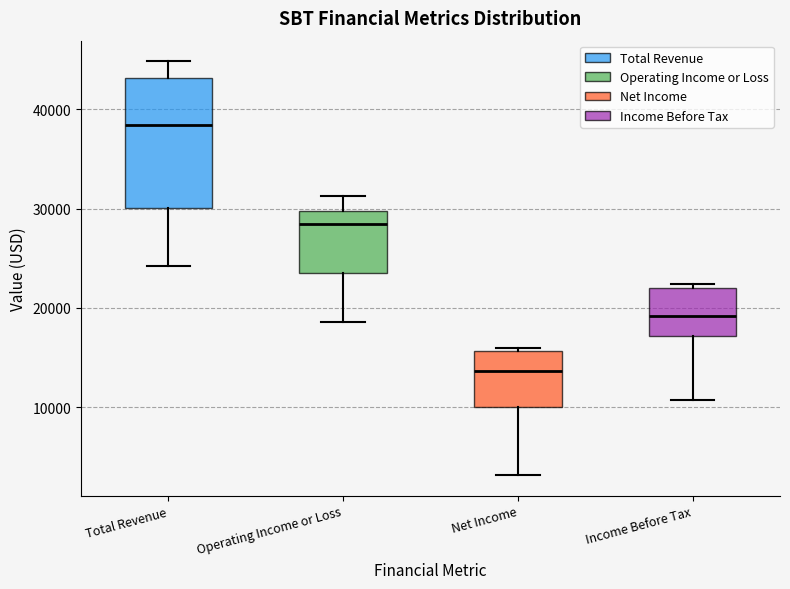

Reading left to right, read every box against the y-axis: the position of its median line, the range the box covers, and the ends of its whiskers. The values are not printed on the chart, so give them approximately, as read against the axis.

Total Revenue: median 38000, box 30000 to 43000, whiskers 24000 to 45000
Operating Income or Loss: median 28000, box 23000 to 30000, whiskers 19000 to 31000
Net Income: median 14000, box 10000 to 16000, whiskers 3000 to 16000
Income Before Tax: median 19000, box 17000 to 22000, whiskers 11000 to 22000 (just above the box's upper edge)